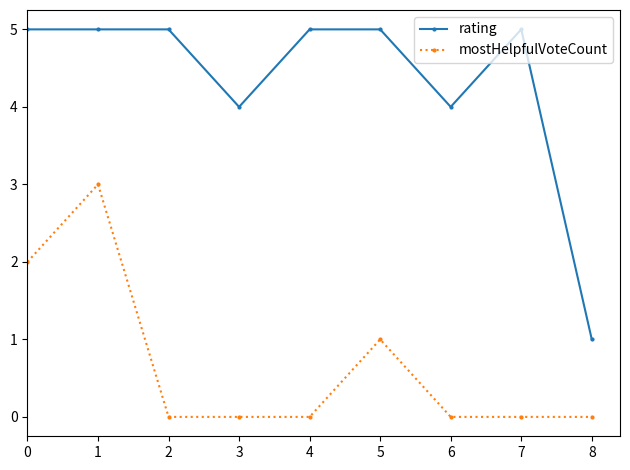

Where is the first local maximum for mostHelpfulVoteCount?

1